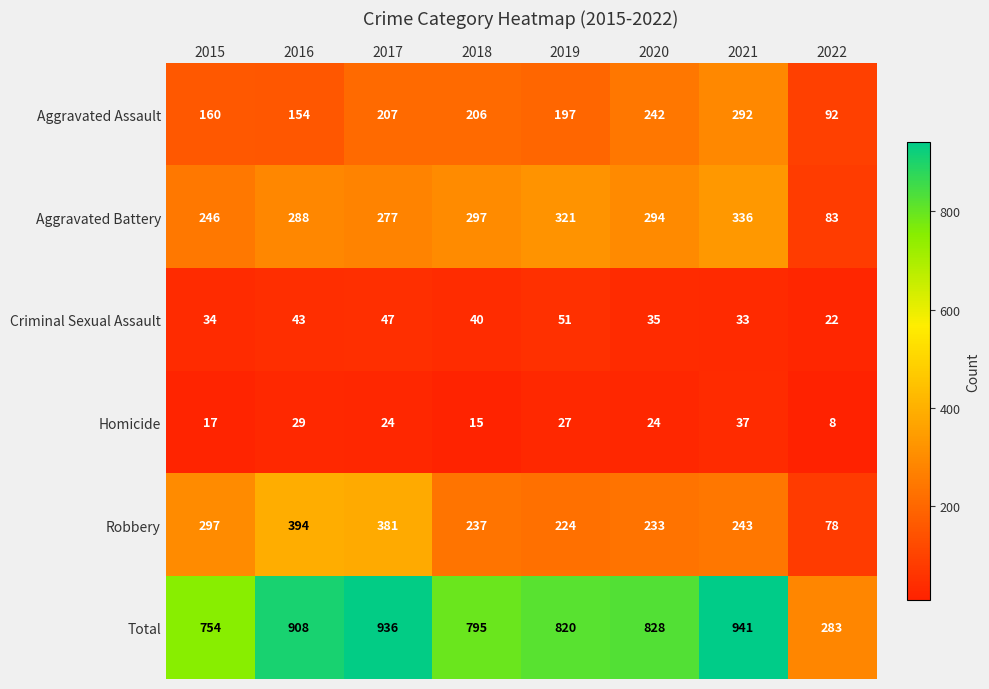

What is the smallest value displayed?

8